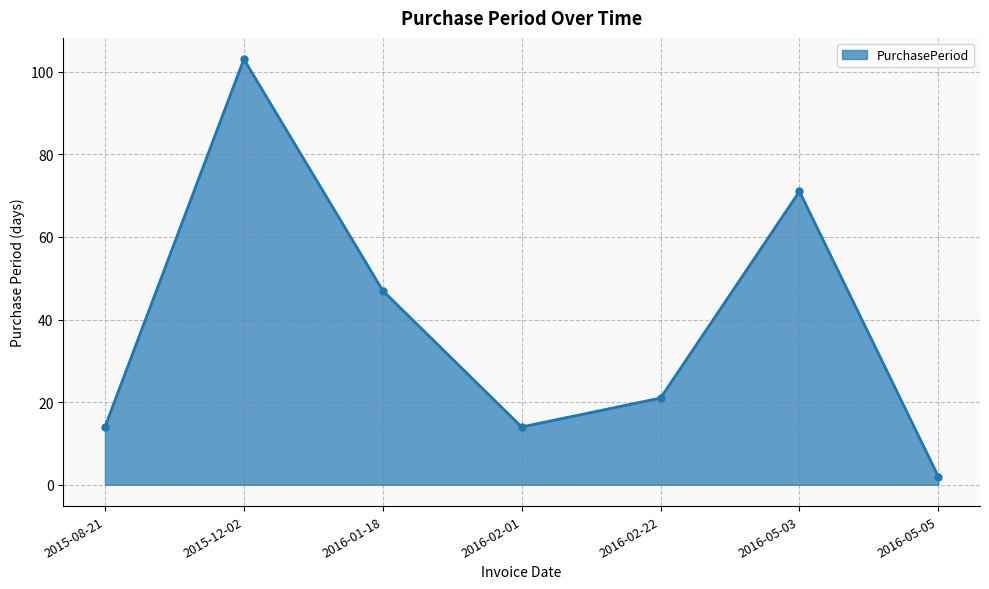

True or false: the data shows 14 at 2016-02-01.

True